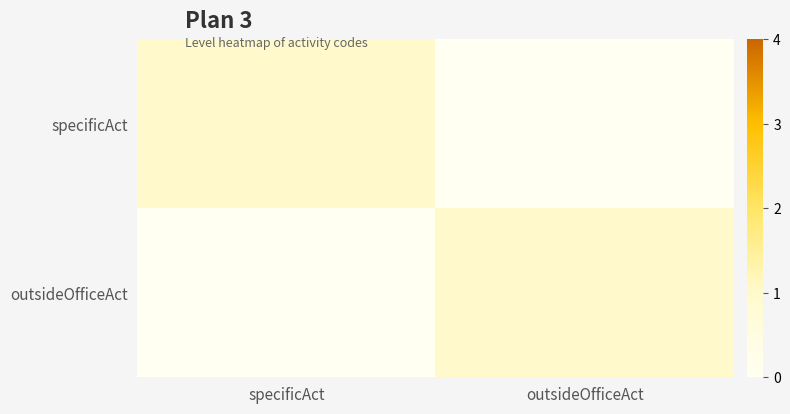

Which series has the widest spread of values?

specificAct